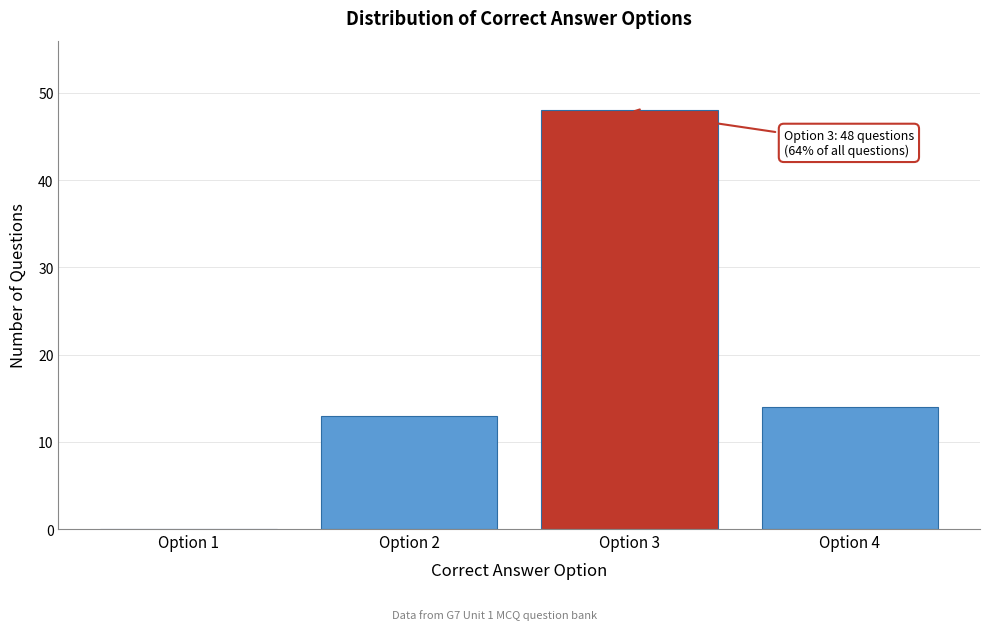

Reading left to right, list all the values displayed in this chart.

Option 1=0	Option 2=13	Option 3=48	Option 4=14